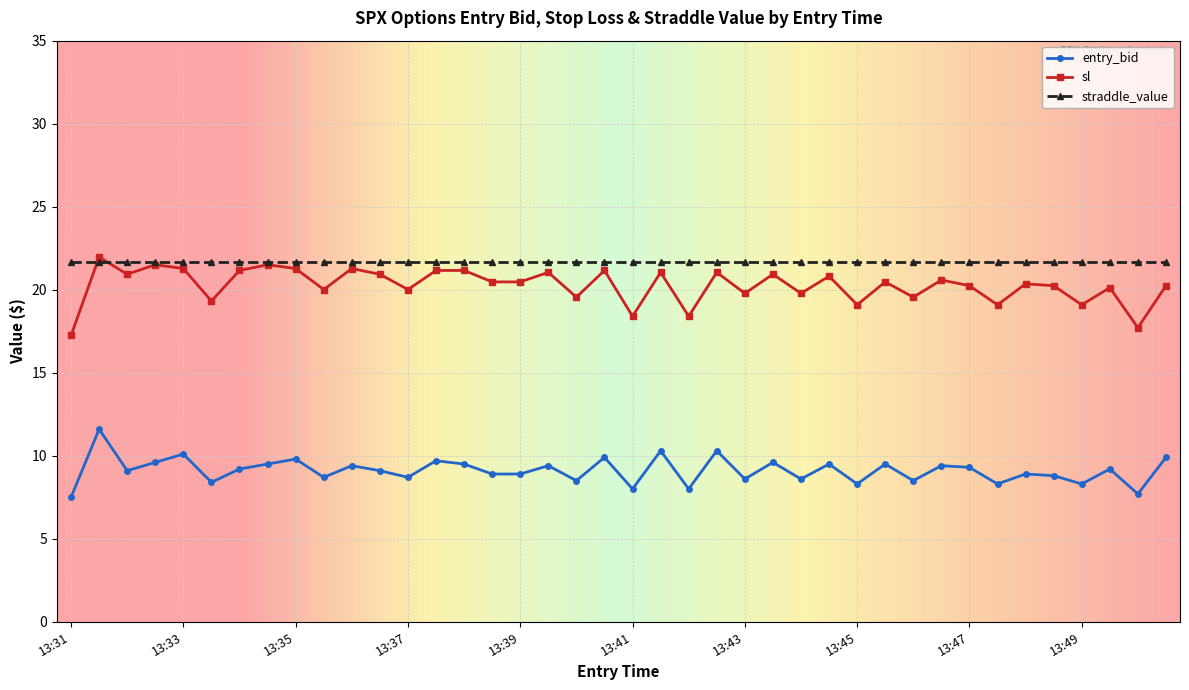

At how many categories does at least one series exceed 11?

40